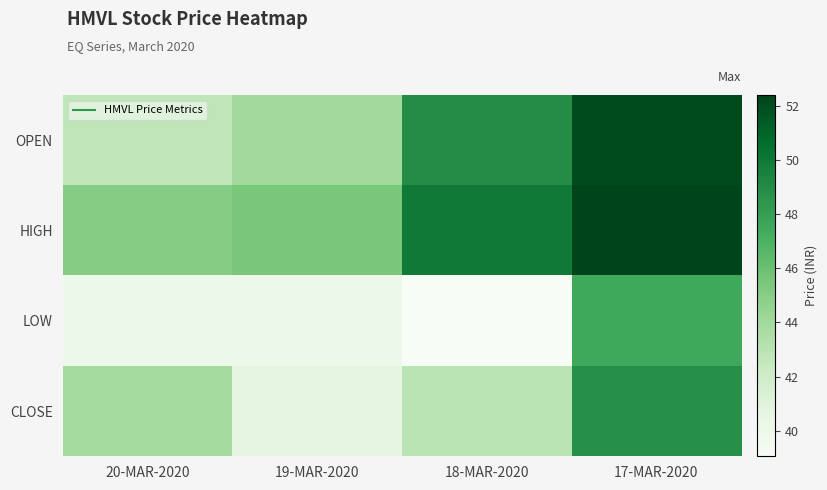

Which series has the largest range (max minus min)?

OPEN